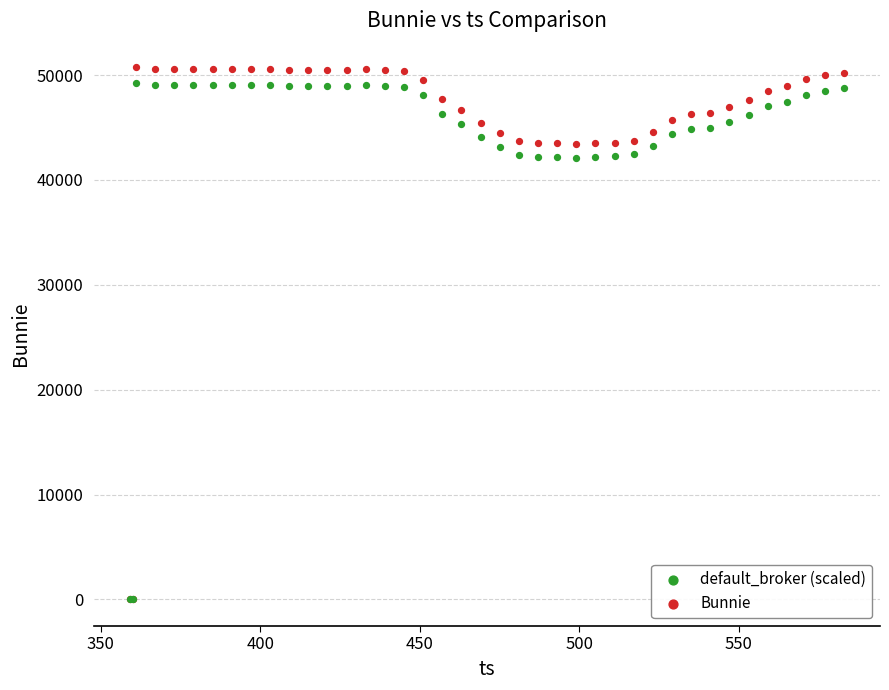

What are all the series names shown in the legend?

default_broker (scaled), Bunnie